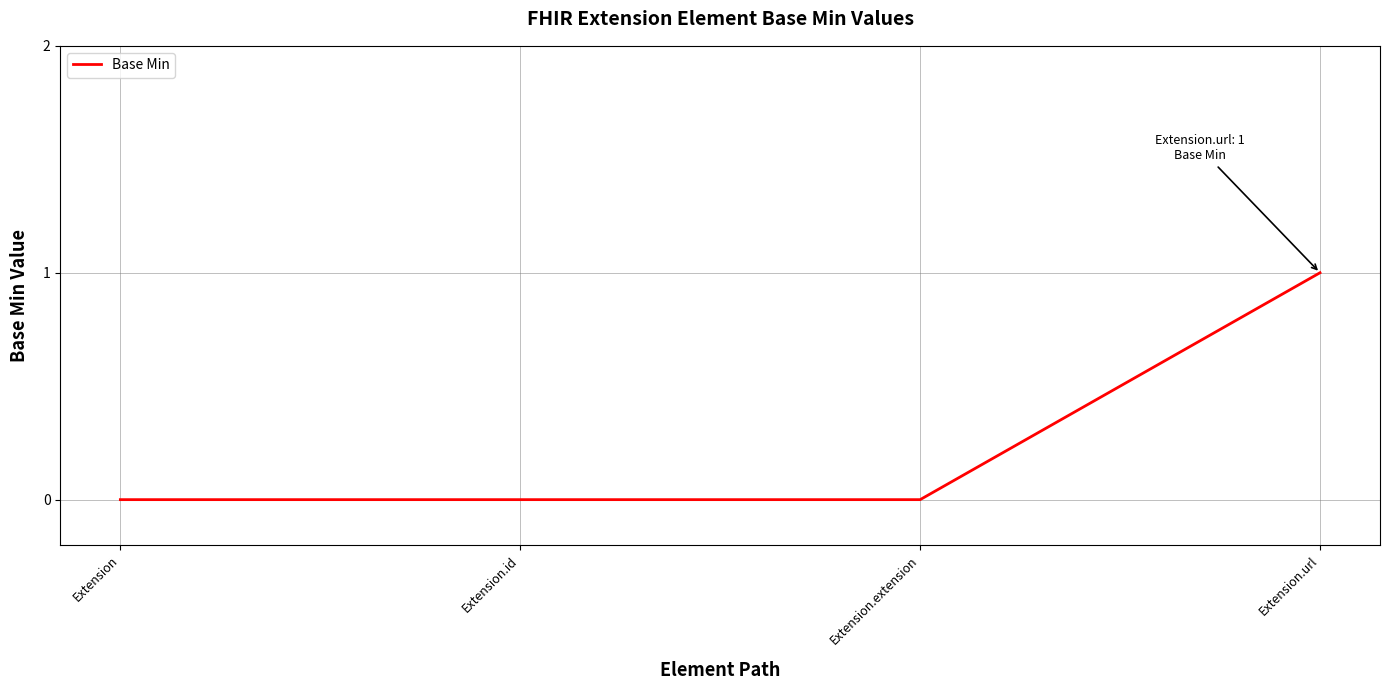

Does the chart display data point markers on the line(s)?

No